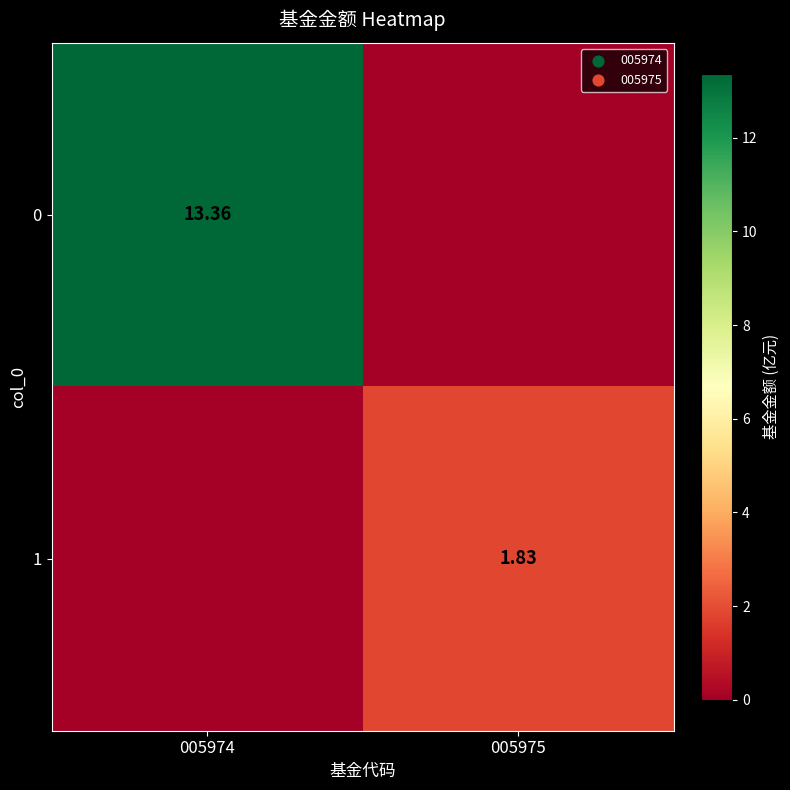

Is it true that 1 equals 1.2 at 005975?

False